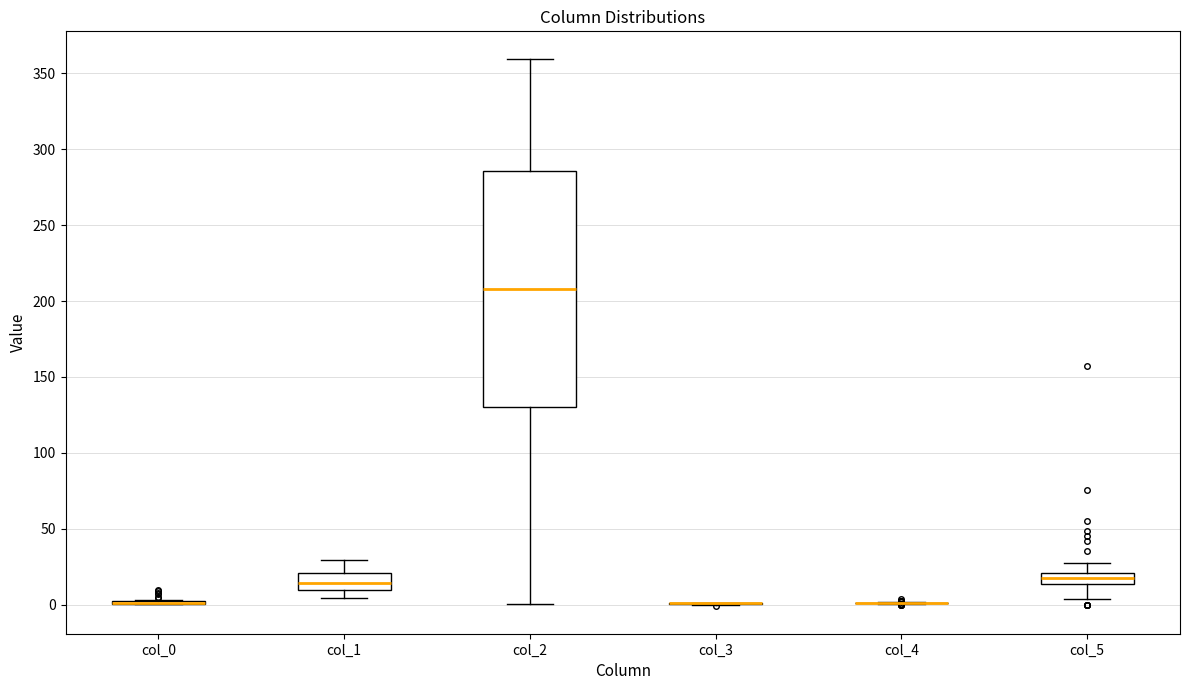

Reading left to right, read every box against the y-axis: the position of its median line, the range the box covers, and the ends of its whiskers. The values are not printed on the chart, so give them approximately, as read against the axis.

col_0: box collapsed to a line at 0, whiskers 0 to 5
col_1: median 15, box 10 to 20, whiskers 5 to 30
col_2: median 210, box 130 to 285, whiskers 0 to 360
col_3: box collapsed to a line at 0, whiskers 0 to 0
col_4: box collapsed to a line at 0, whiskers 0 to 0
col_5: median 20 (inside the box), box 15 to 20, whiskers 5 to 30